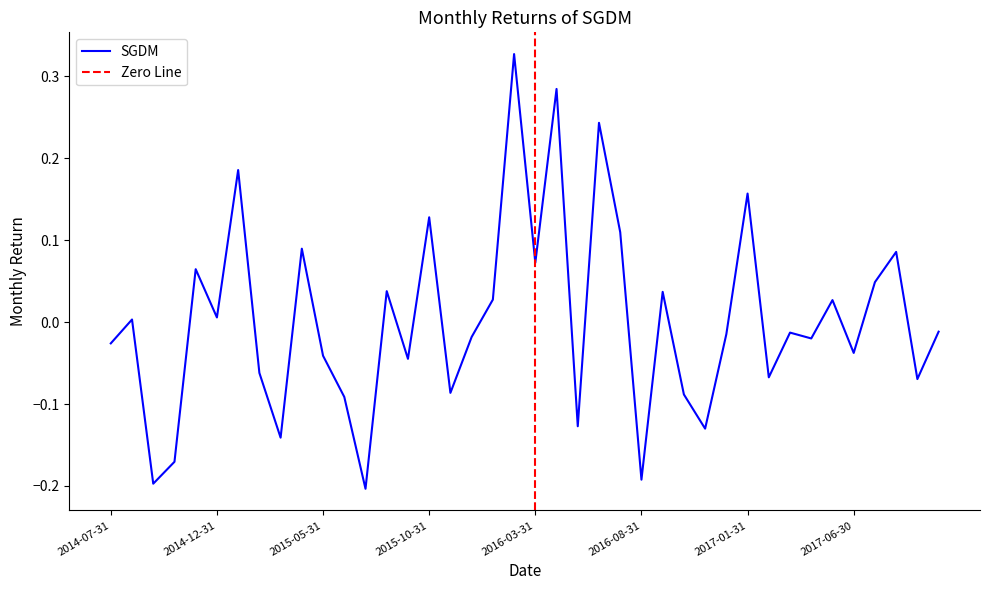

Which category has the highest value across all series?

2016-02-29